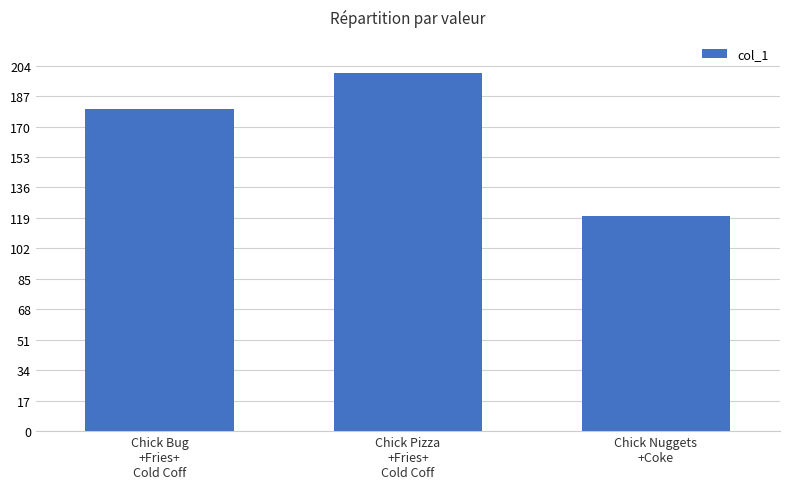

What is the sum of all values?

500